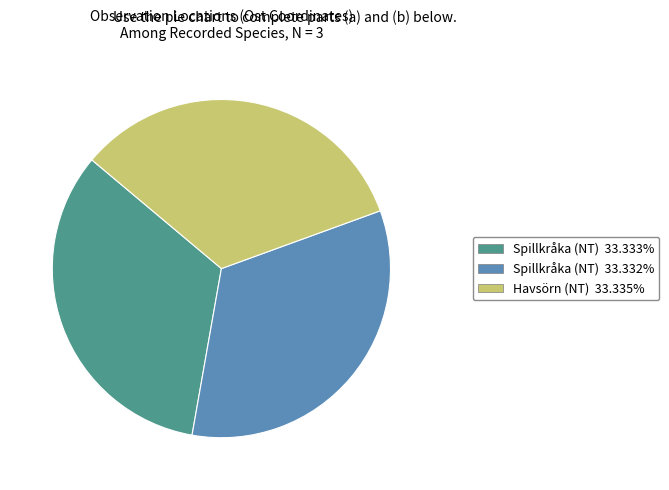

How many slices are in this pie chart?

3